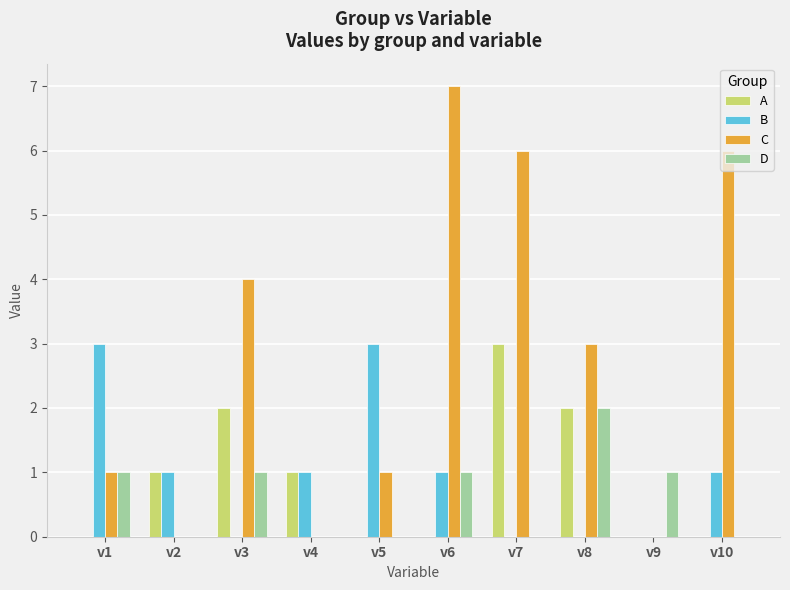

What is the total value across all series at v5?

4